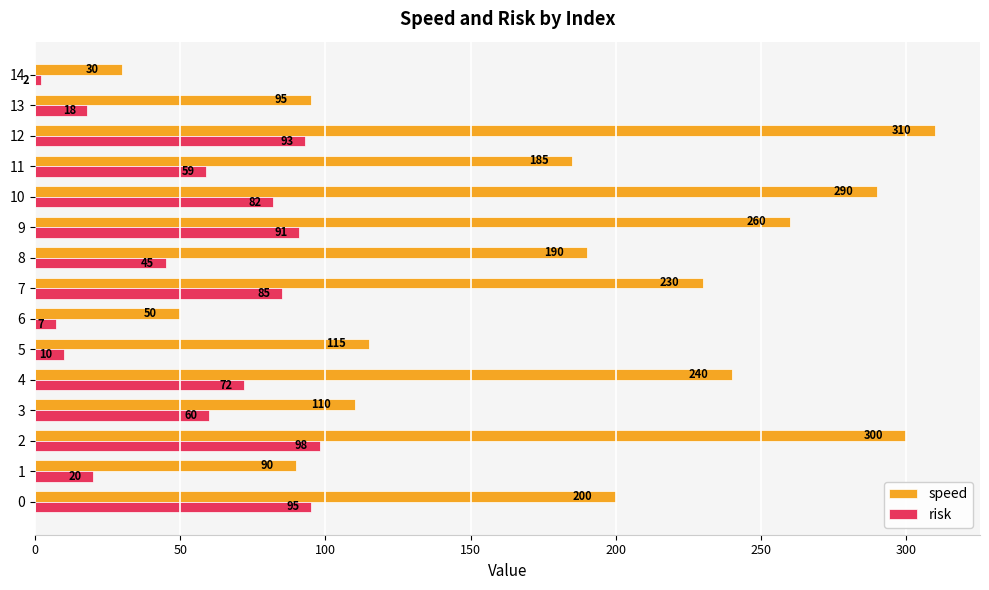

Read the speed value at 0, to the nearest 50.

200